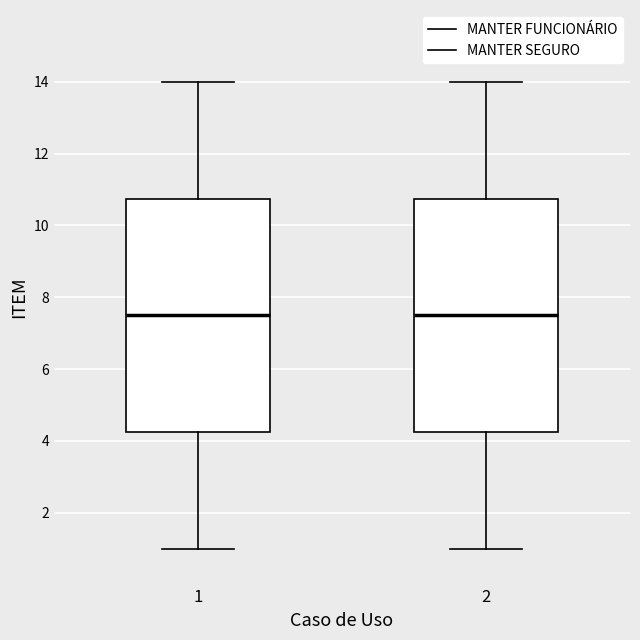

Reading left to right, read every box against the y-axis: the position of its median line, the range the box covers, and the ends of its whiskers. The values are not printed on the chart, so give them approximately, as read against the axis.

1: median 7.6, box 4.2 to 10.8, whiskers 1.0 to 14.0
2: median 7.6, box 4.2 to 10.8, whiskers 1.0 to 14.0